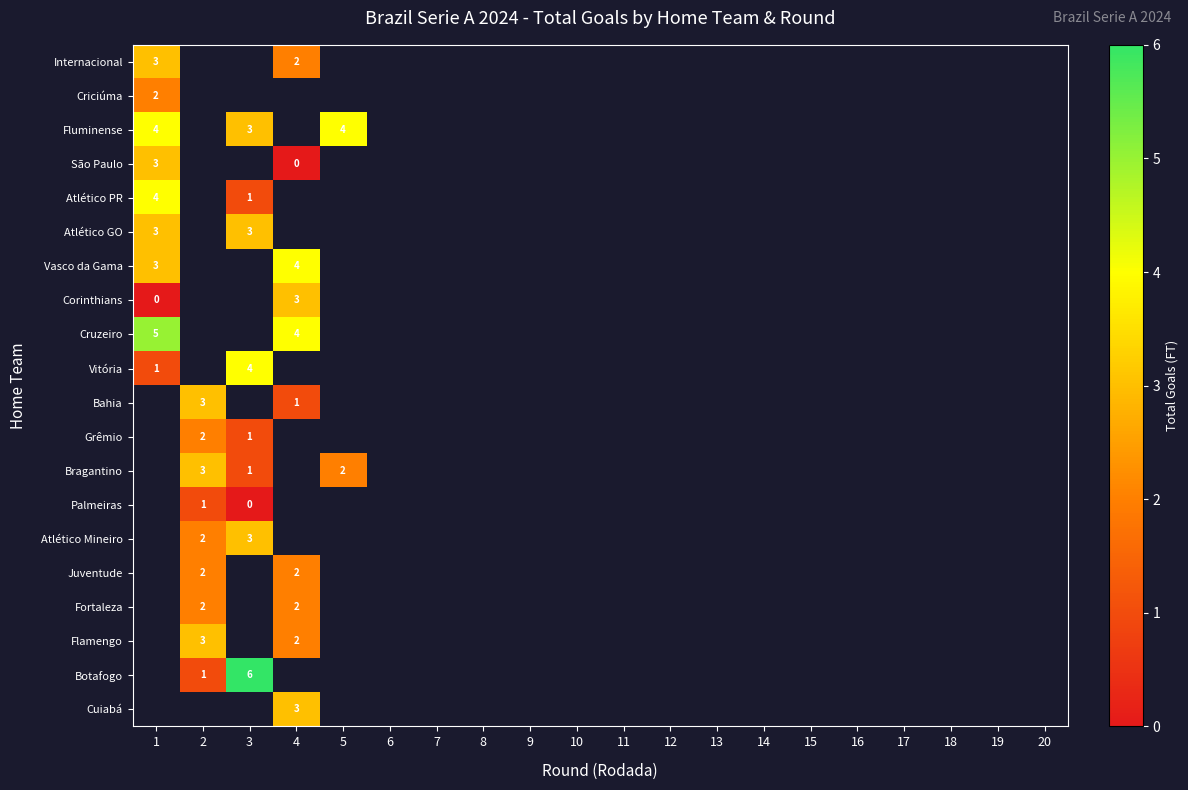

How many positive values does the Bahia series have?

2